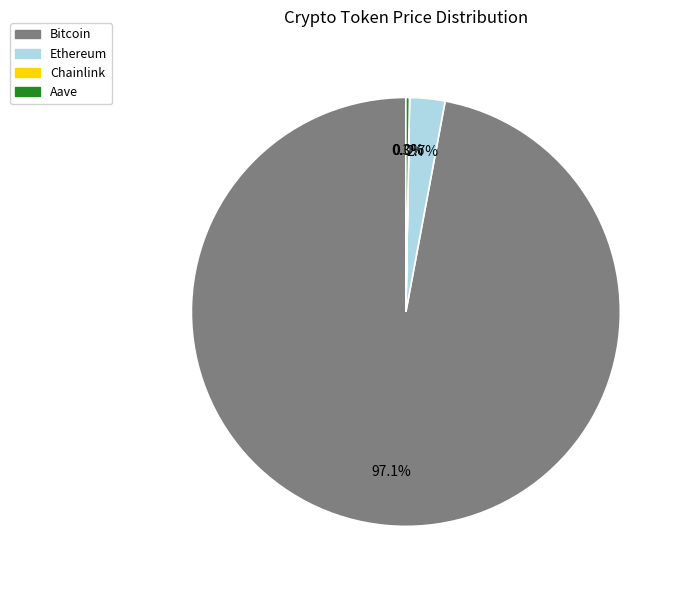

What percentage is the Bitcoin slice, to the nearest percent?

97%